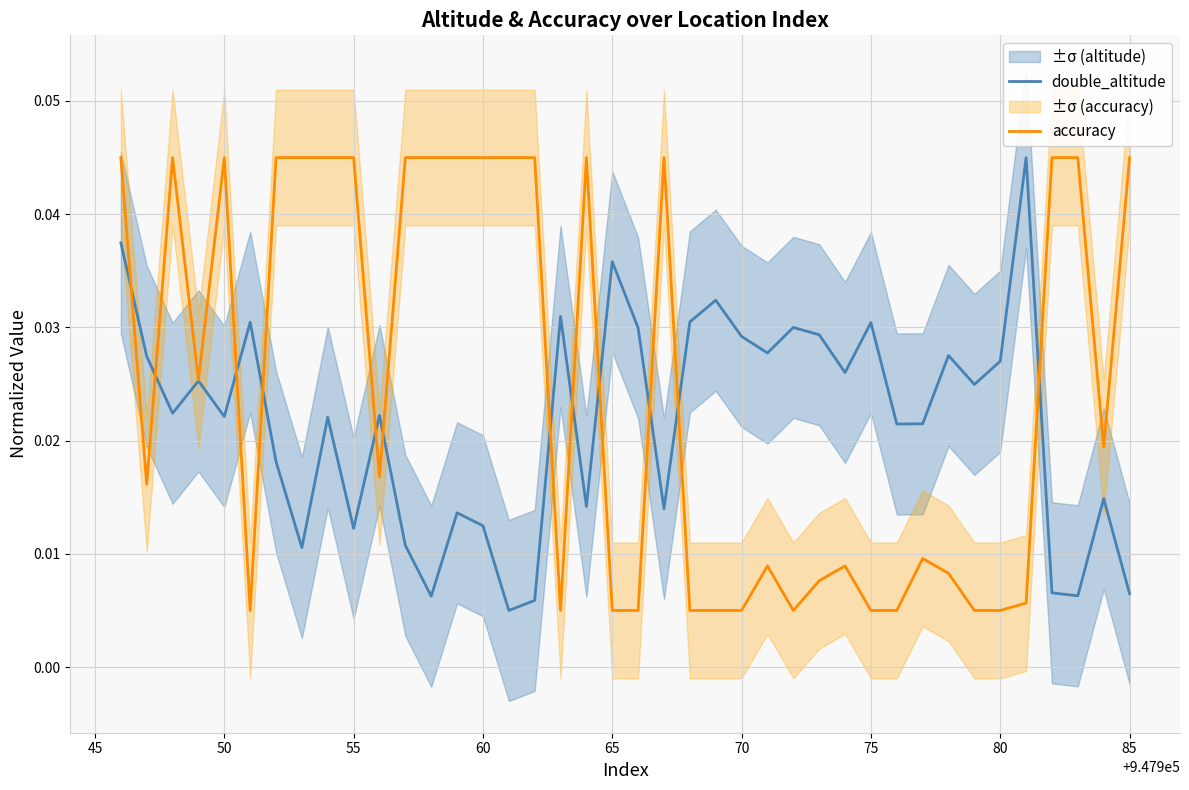

How many accuracy values are between 0 and 1?

40